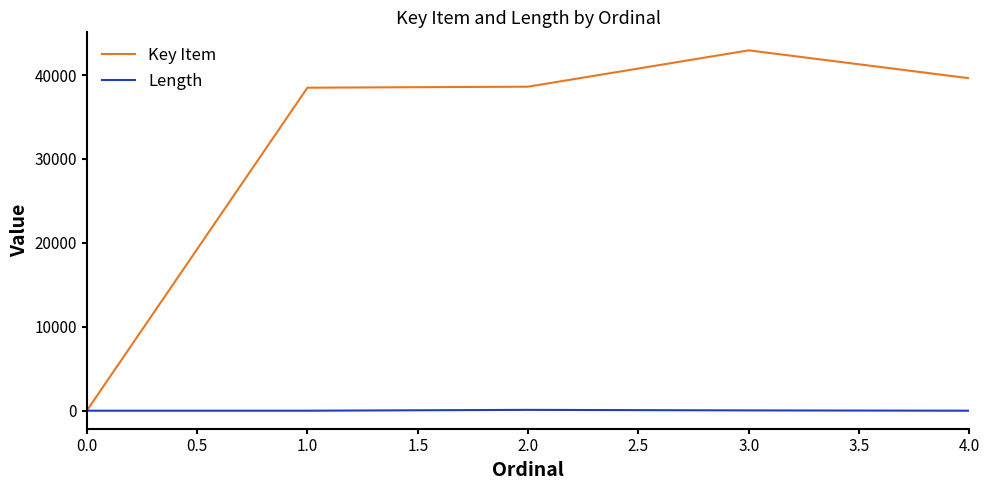

Which series has the largest range (max minus min)?

Key Item